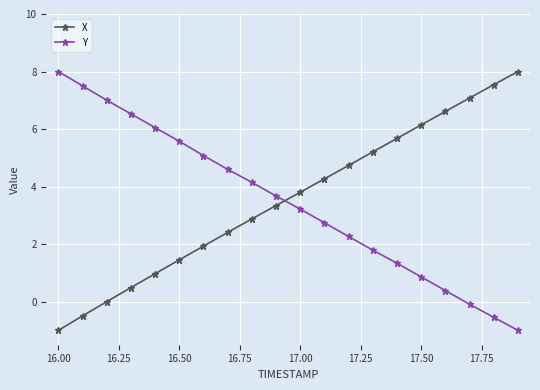

What is the average value of the Y series?

3.5